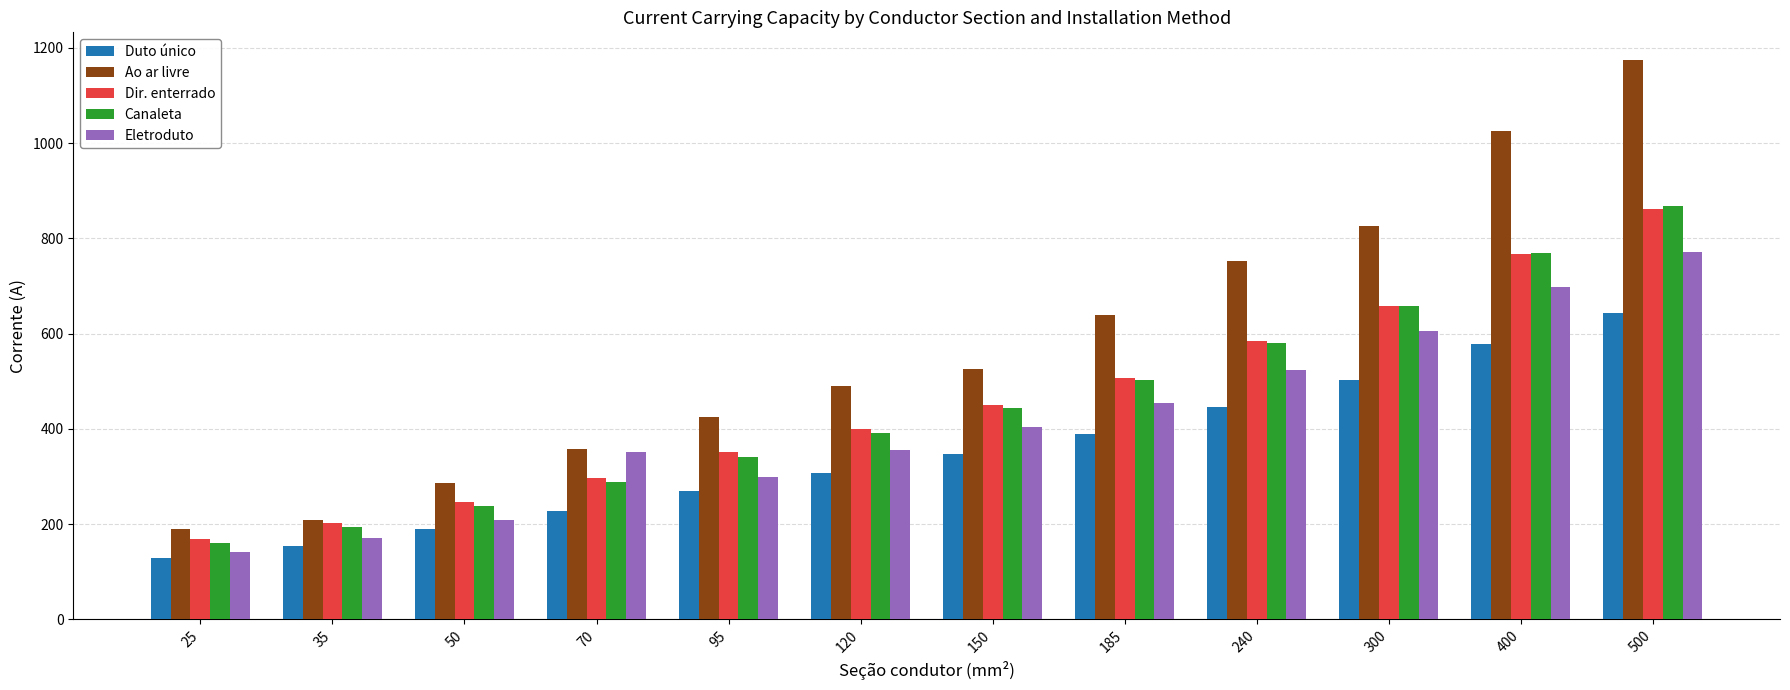

At which category is the sum across all series the highest?

500